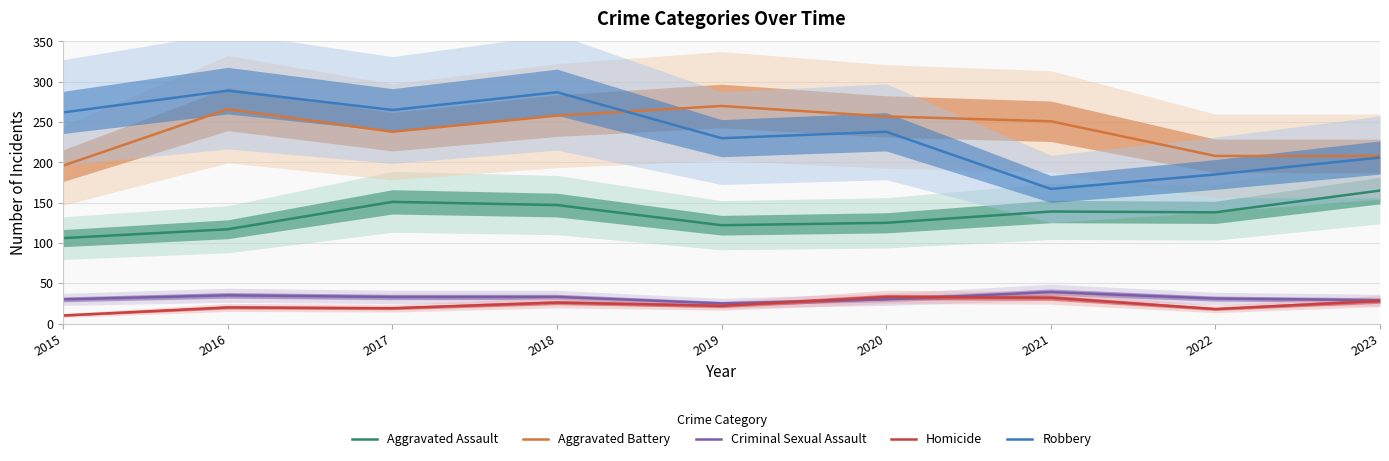

True or false: Homicide has a value of 22 at 2019.

True